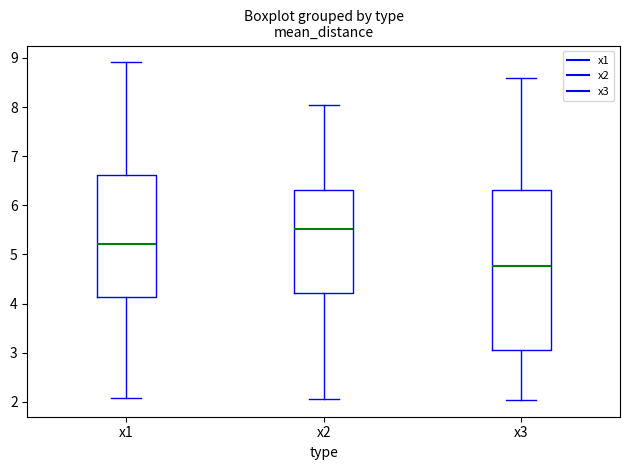

Where is the upper edge of the box for x3 on the y-axis? The values are not printed on the chart, so give them approximately, as read against the axis.

6.3